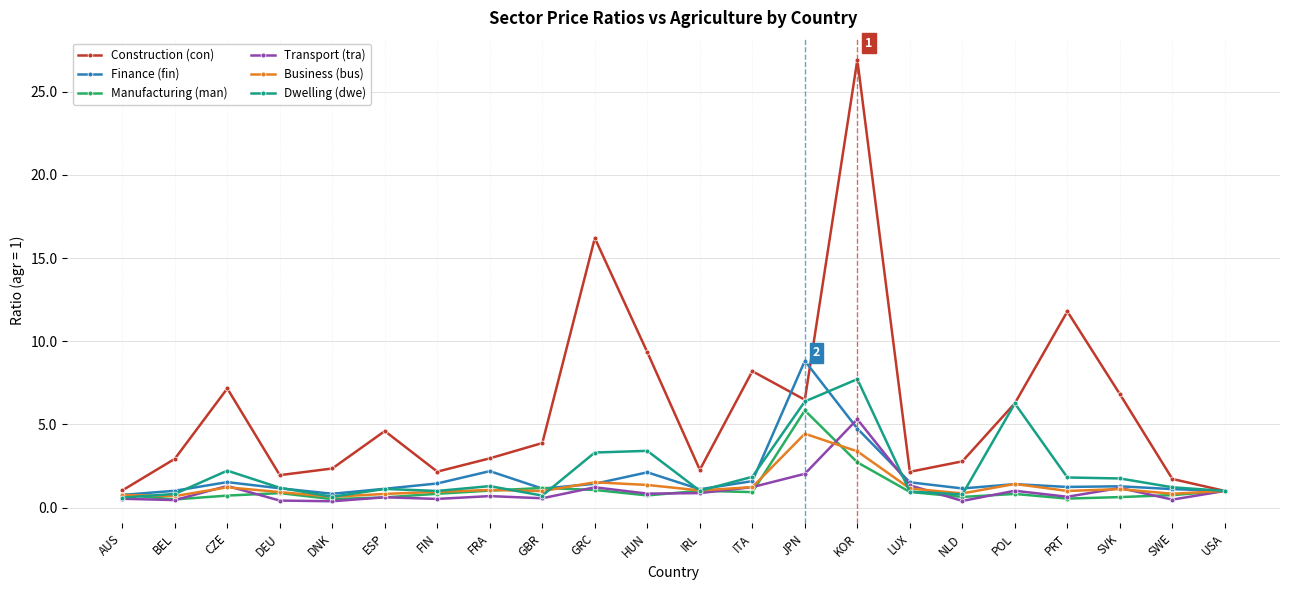

What is the label of the 5th point from the right?

POL